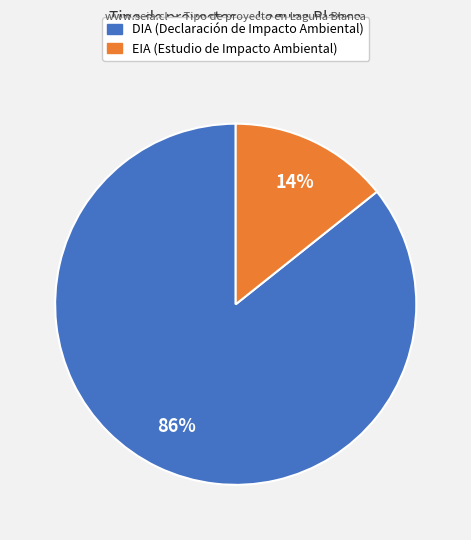

To the nearest percent, what is the average slice percentage?

50%